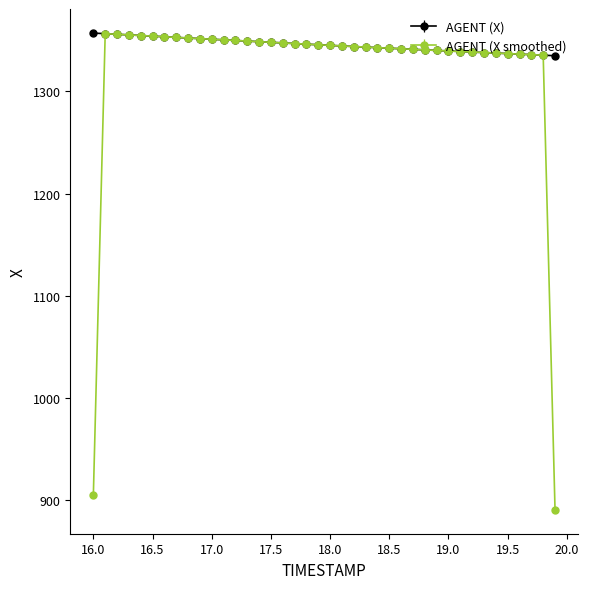

Which series has the widest spread of values?

AGENT (X smoothed)